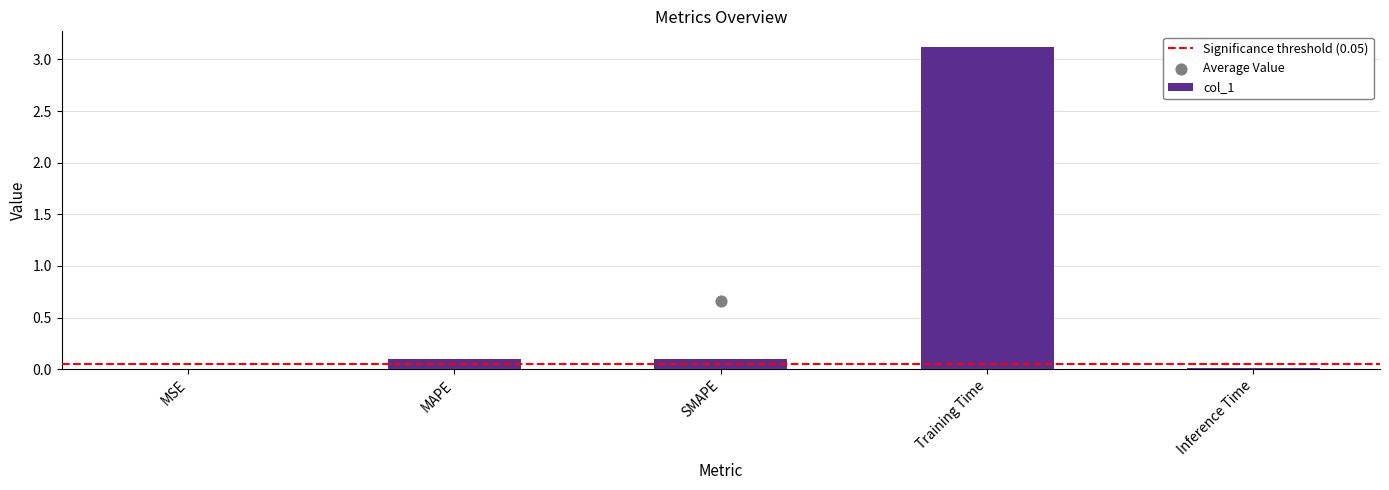

Between Inference Time and MSE, which is larger?

Inference Time